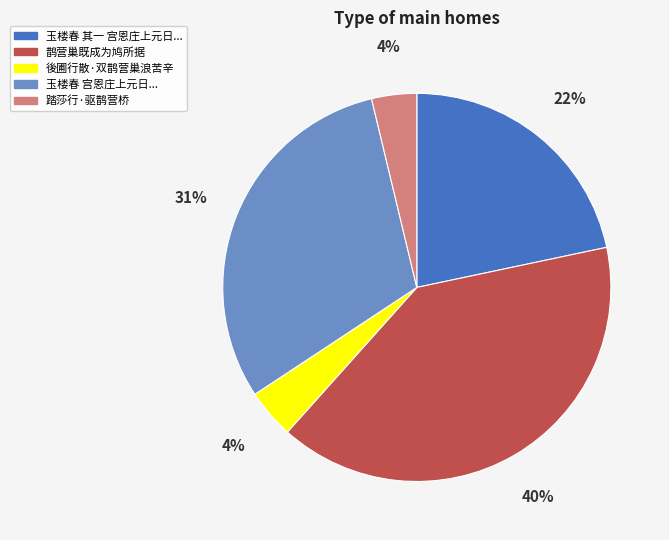

To the nearest percent, what percentage of the pie is 後圃行散·双鹊营巢浪苦辛?

4%